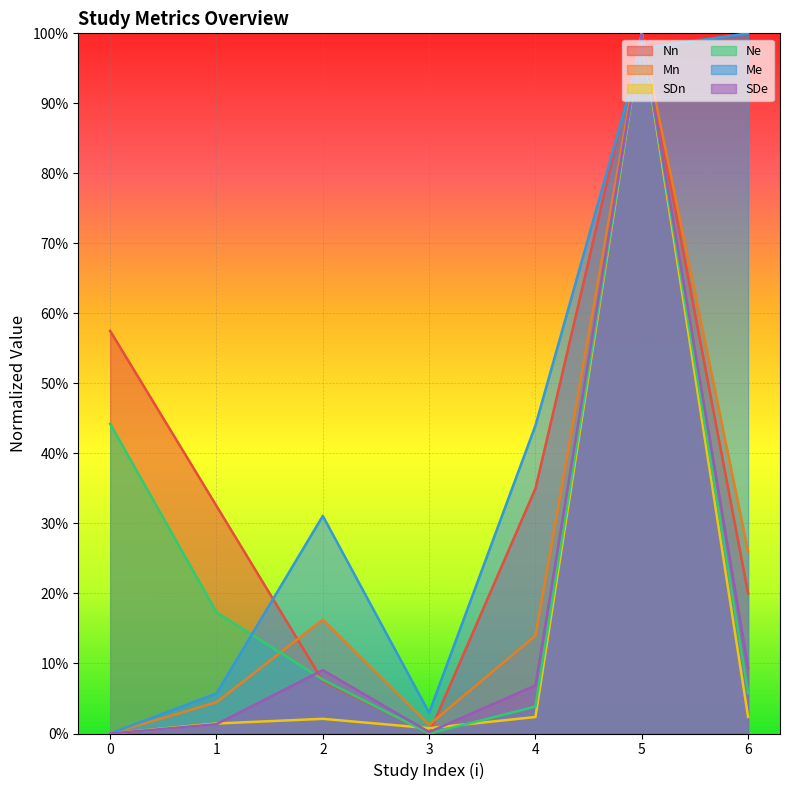

Between which two adjacent categories do Ne and Me first intersect?

1 and 2